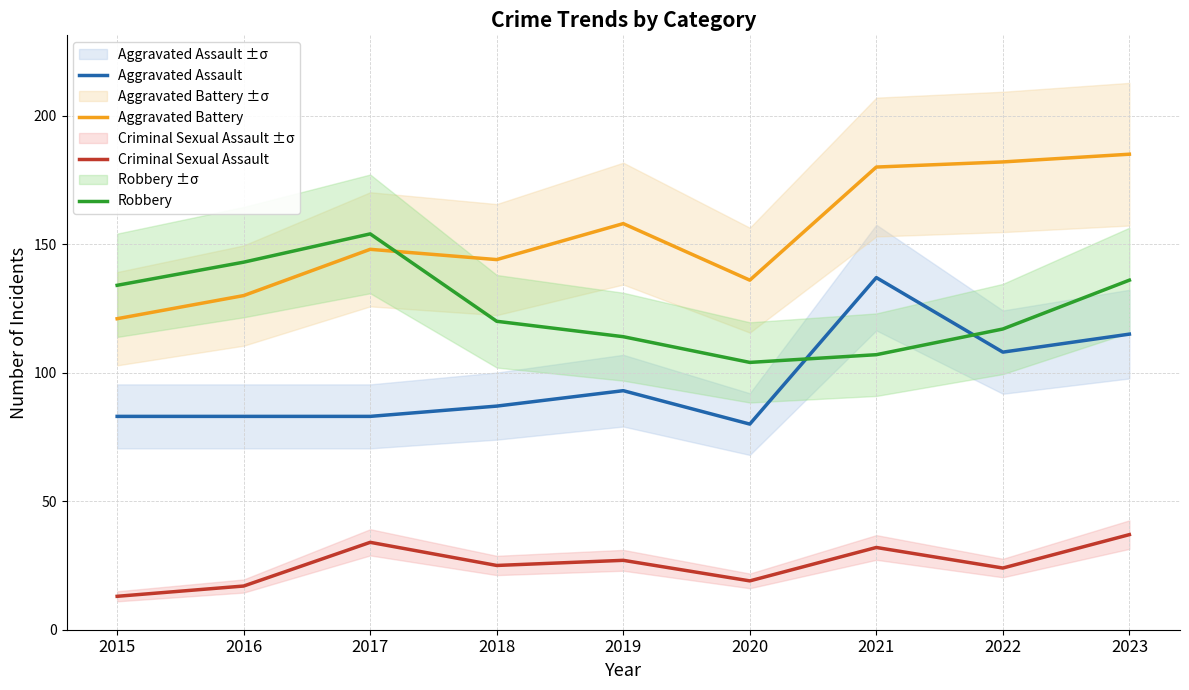

List the series in order of their overall mean, highest first.

Aggravated Battery, Robbery, Aggravated Assault, Criminal Sexual Assault